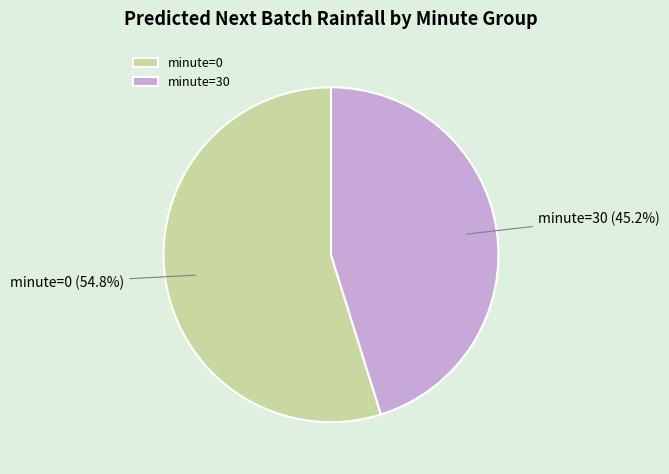

Count the number of slices in the pie.

2